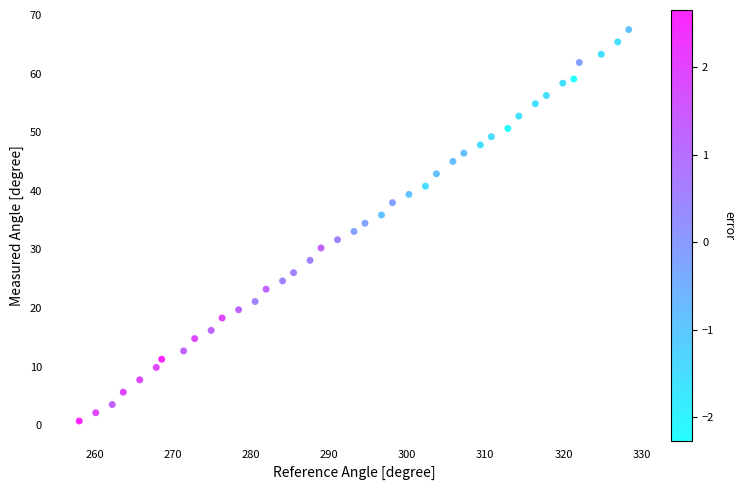

What is the range of Y values (max minus min)?

66.8